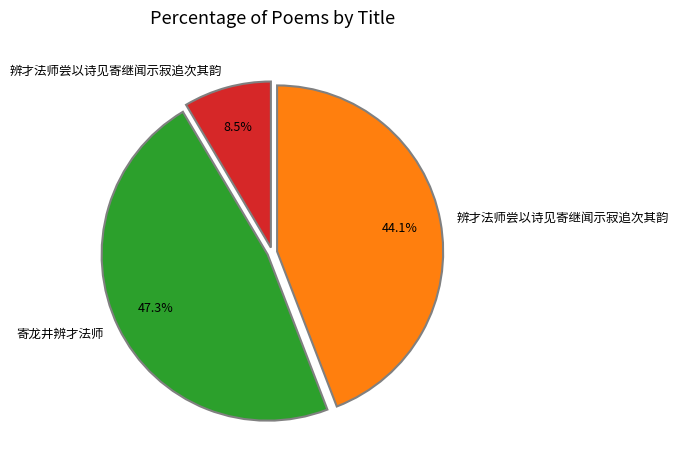

To the nearest percent, what is the difference between the largest and smallest slice percentages?

39%